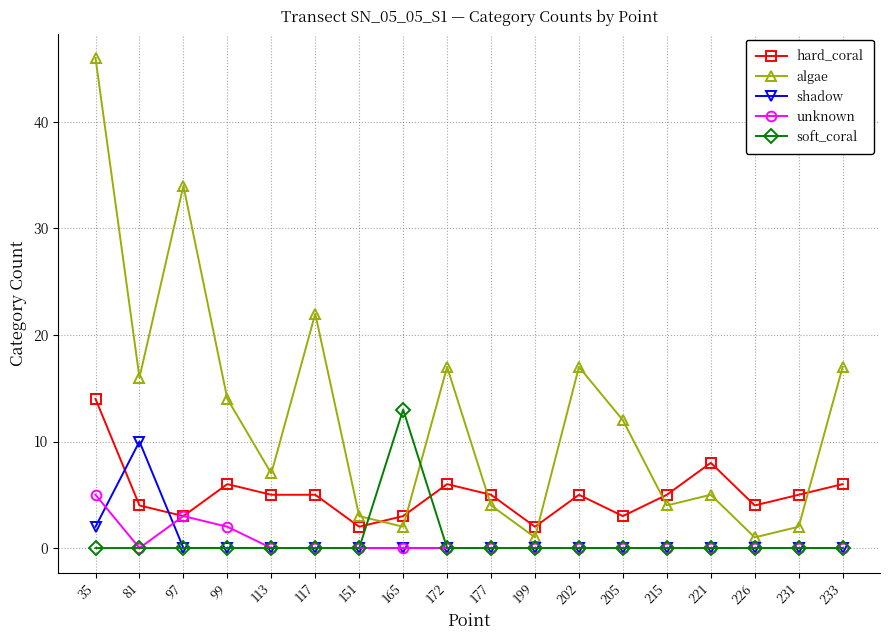

What is the difference between the highest and lowest values at 233?

17